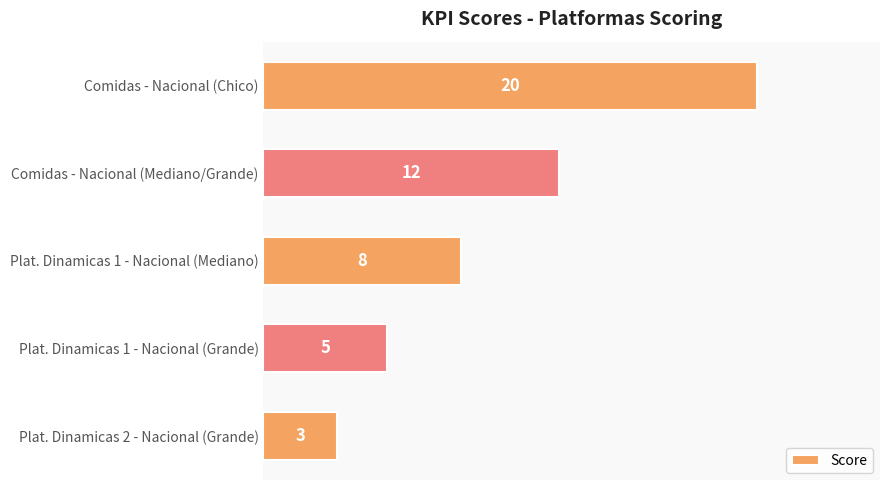

What position from the bottom is Plat. Dinamicas 1 - Nacional (Grande)?

2